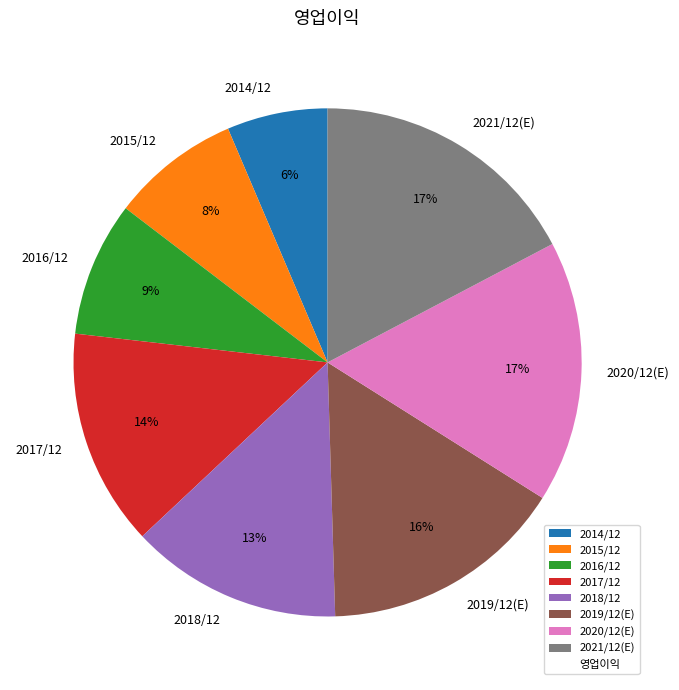

Approximately how many times larger is the value at 2020/12(E) compared to 2017/12?

1.2